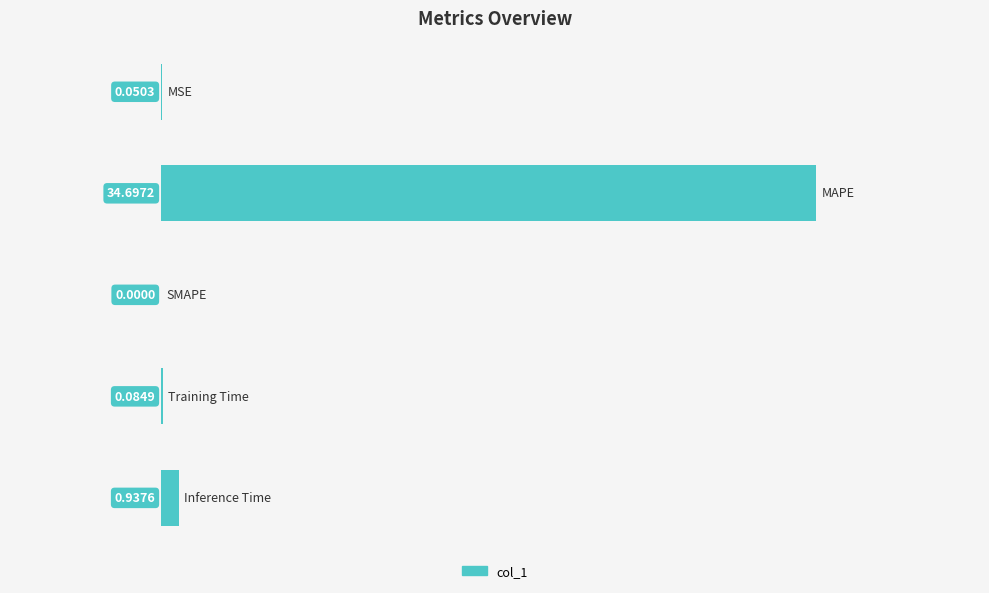

How many distinct data groups are displayed?

1